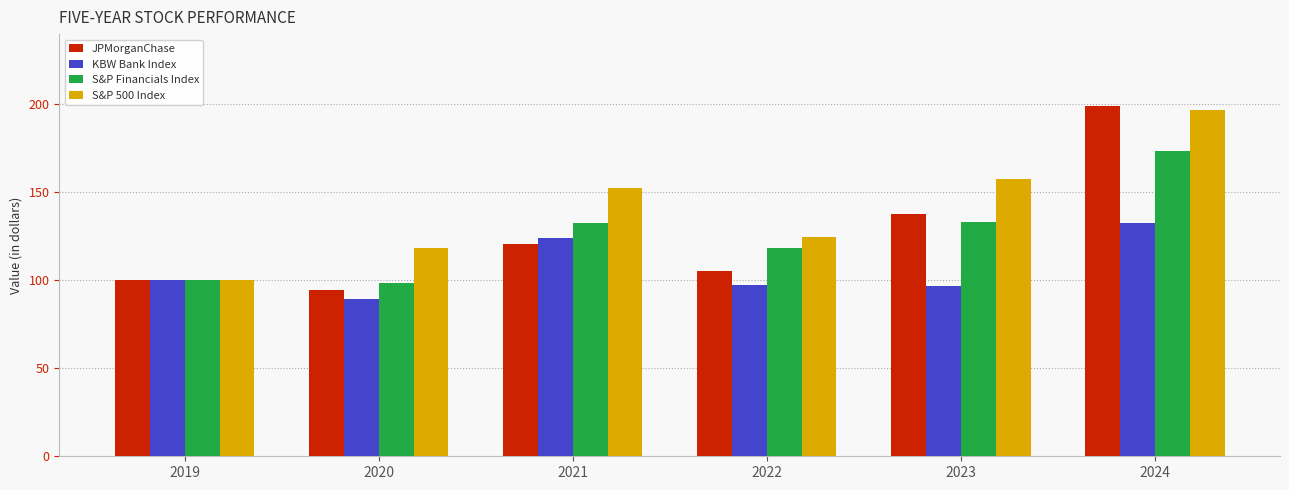

What is the value of the S&P Financials Index bar at the 6th from the left?

173.6